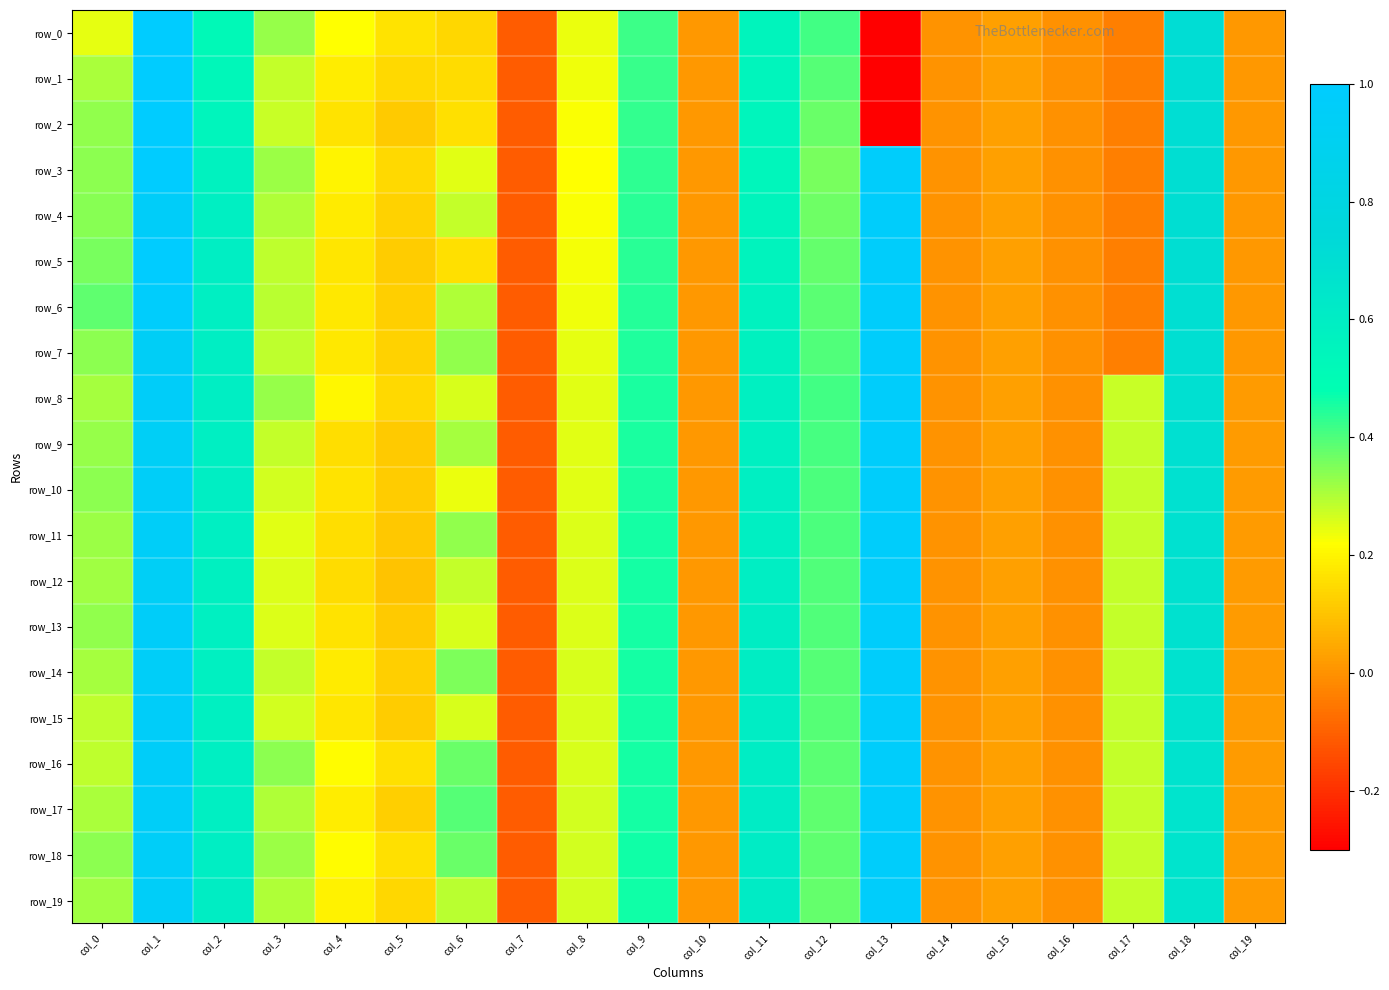

What is the spread (max minus min) of values at col_5?

0.1